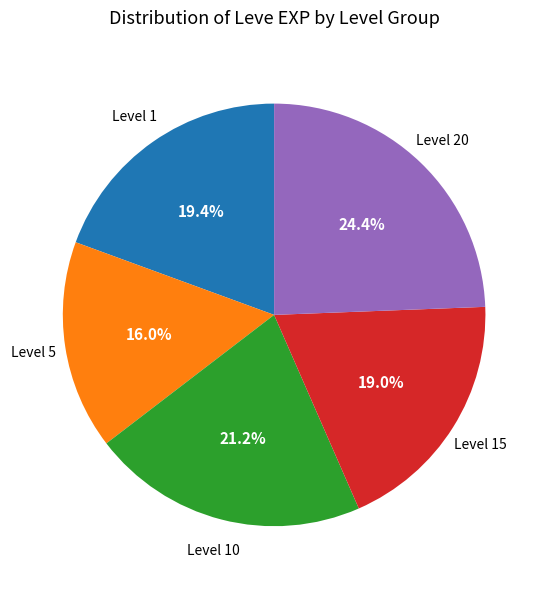

Is there a majority slice in this chart?

No